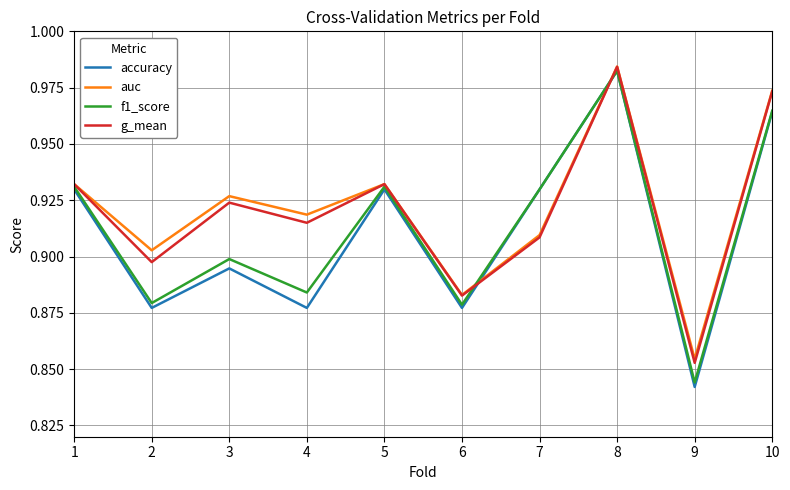

At how many categories does at least one series exceed 0?

10